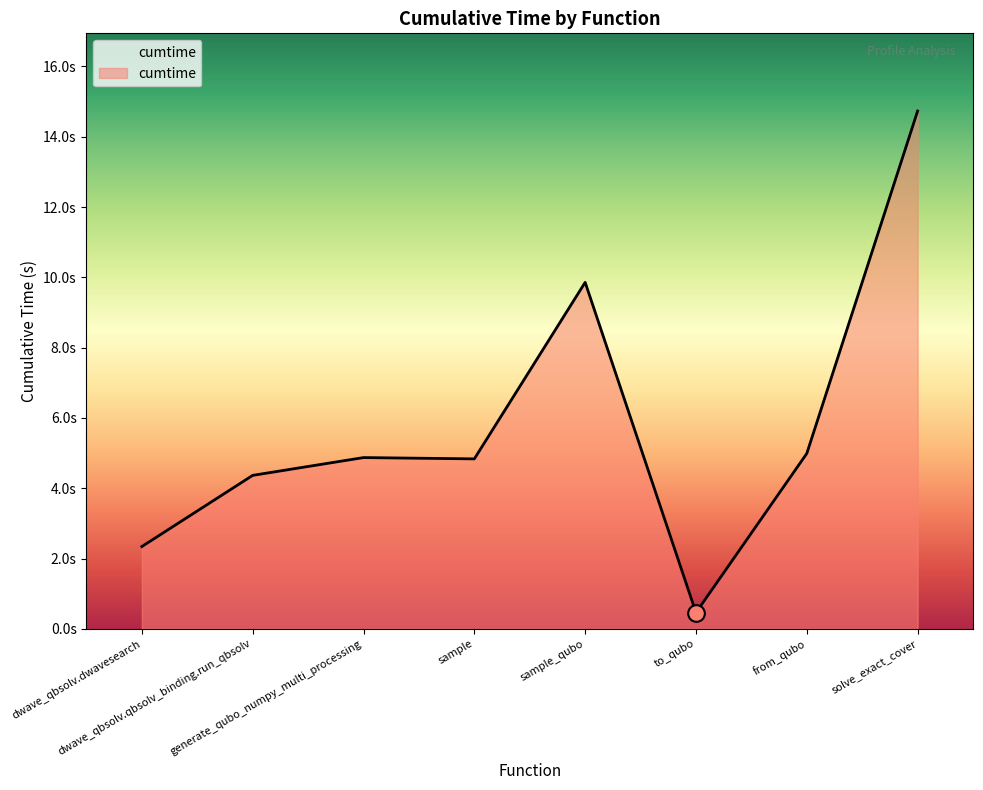

What is the ratio of the value at sample_qubo to the value at dwave_qbsolv.qbsolv_binding.run_qbsolv?

2.3